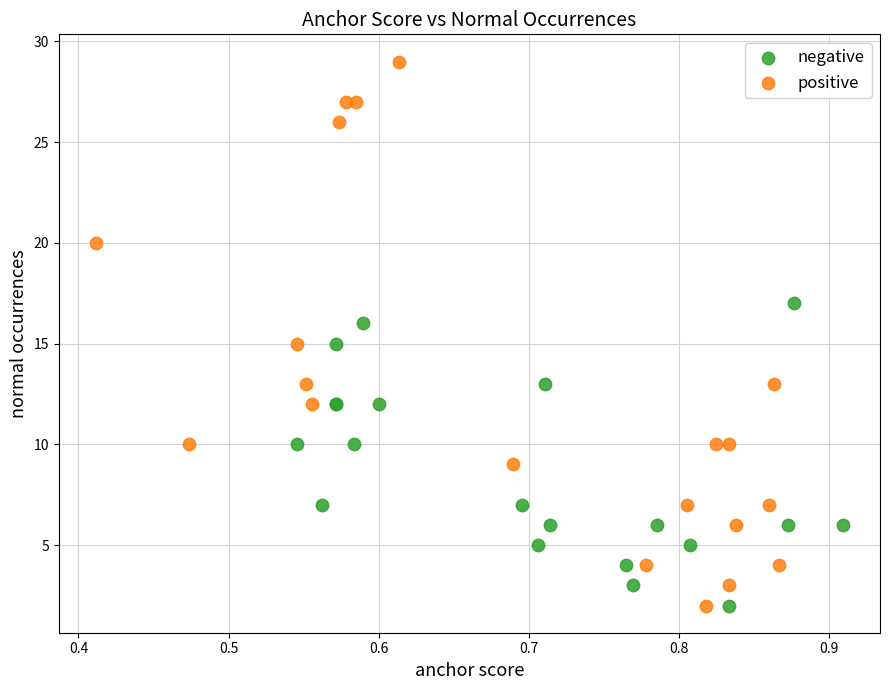

Which series reaches the maximum Y coordinate?

positive